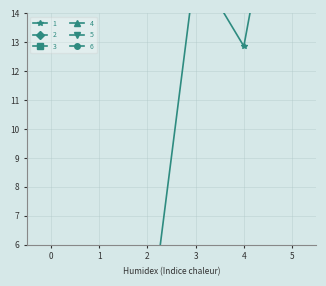

Reading left to right, what are all the values shown in this chart?

1: 0=0.0	1=0.0	2=2.5	3=15.6	4=12.9	5=21.9
2: 0=0.0	1=0.0	2=0.0	3=0.0	4=0.0	5=0.0
3: 0=0.0	1=0.0	2=0.0	3=0.0	4=0.0	5=0.0
4: 0=0.0	1=0.0	2=0.0	3=0.0	4=0.0	5=0.0
5: 0=0.0	1=0.0	2=0.0	3=0.0	4=0.0	5=0.0
6: 0=0.0	1=0.0	2=0.0	3=0.0	4=0.0	5=0.0